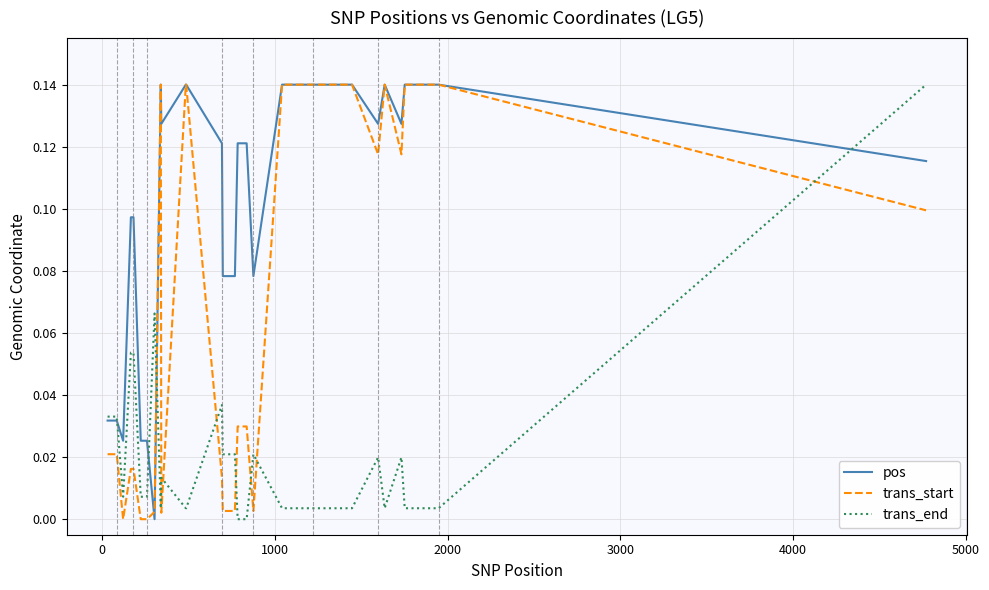

What is the difference between the maximum and minimum values in the trans_end series?

0.1